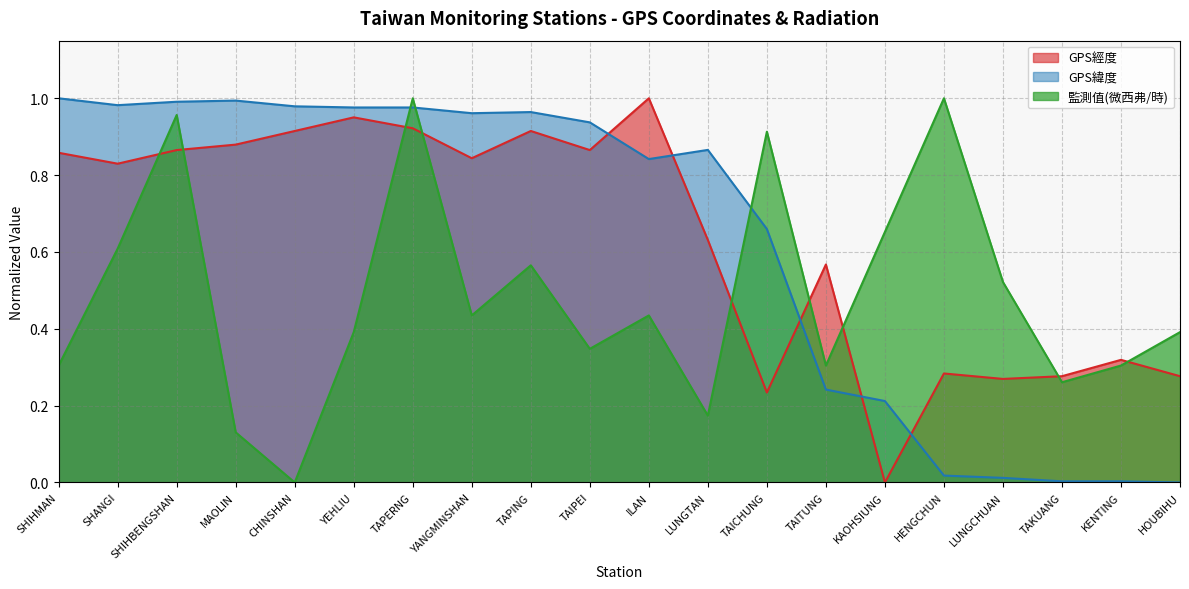

How many values in the GPS緯度 series exceed 0?

19